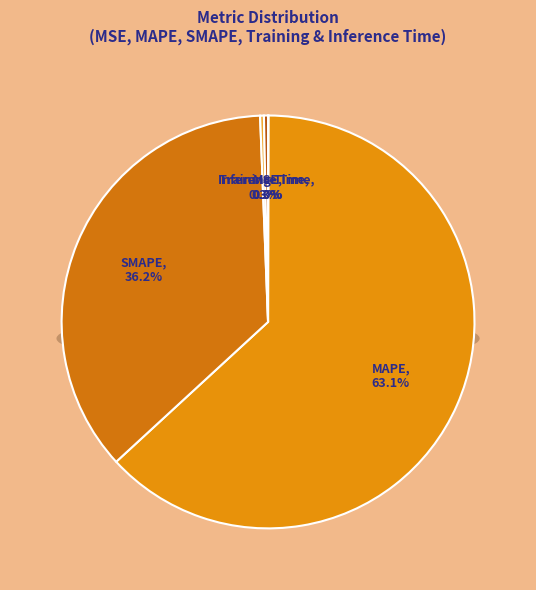

Is there any slice that represents more than half of the pie?

Yes